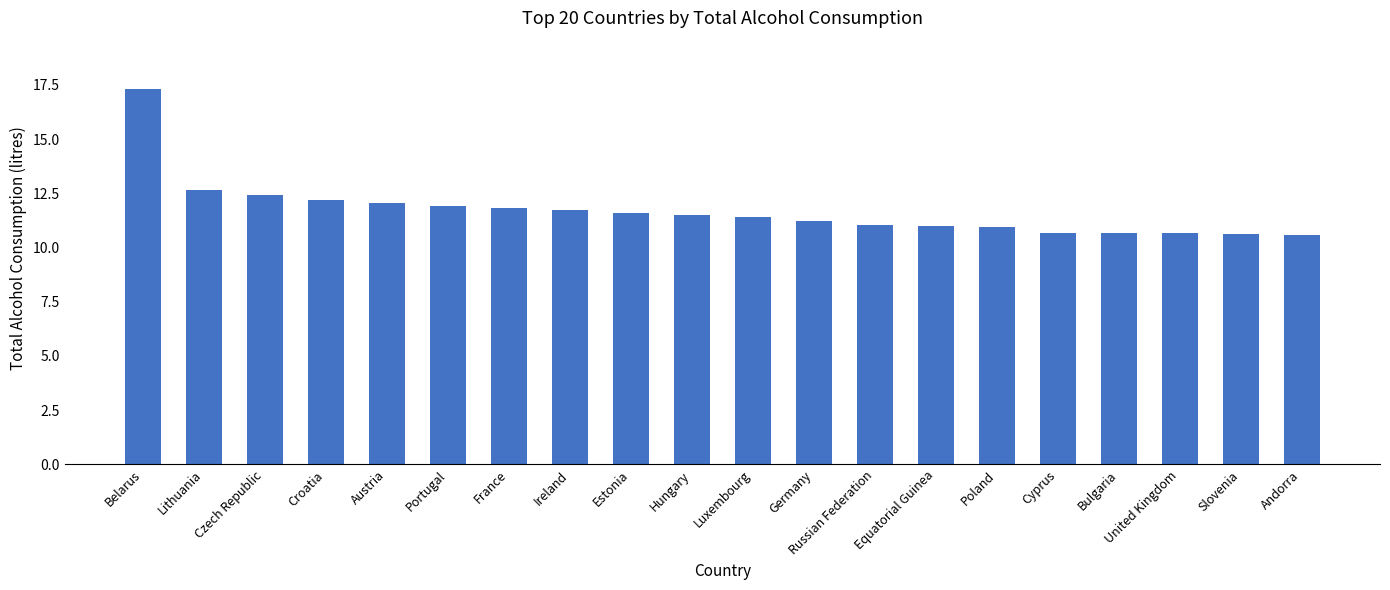

Does the chart contain stacked bars?

No